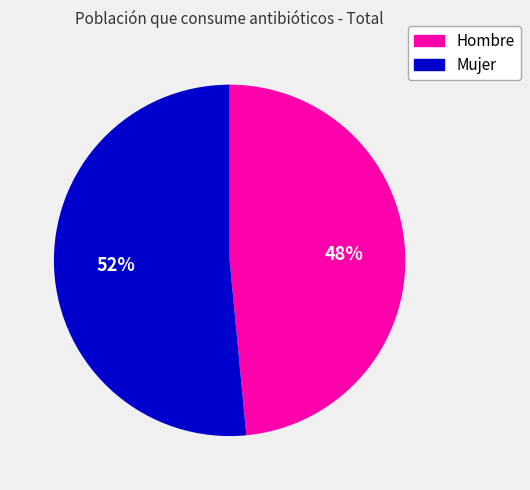

How many slices are in this pie chart?

2